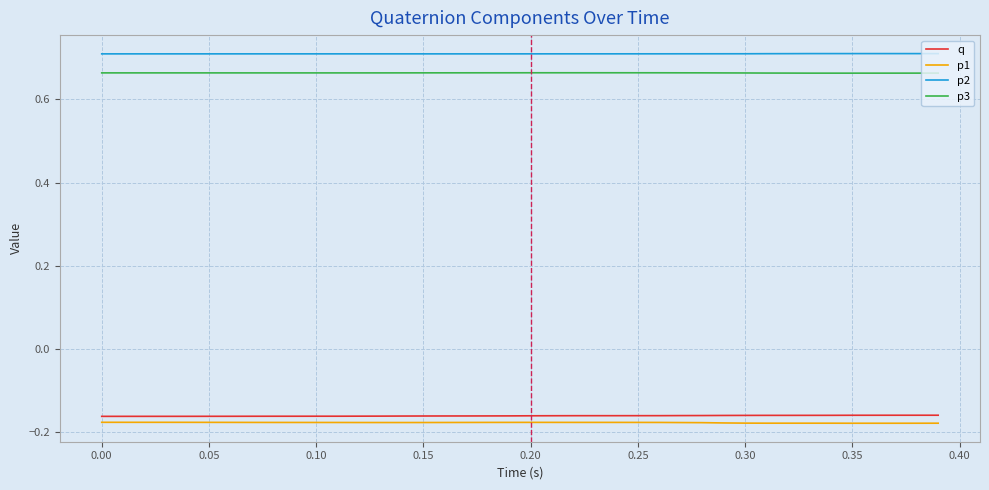

True or false: p2 has more than 1 interior local peaks.

True